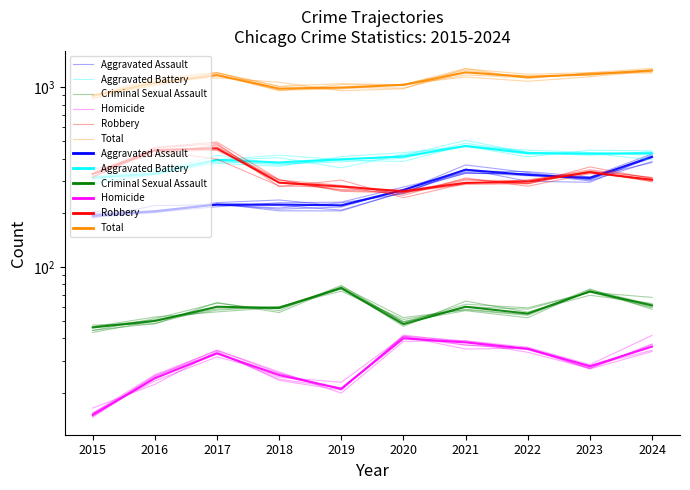

Which series changed the most between 2022 and 2024?

Total